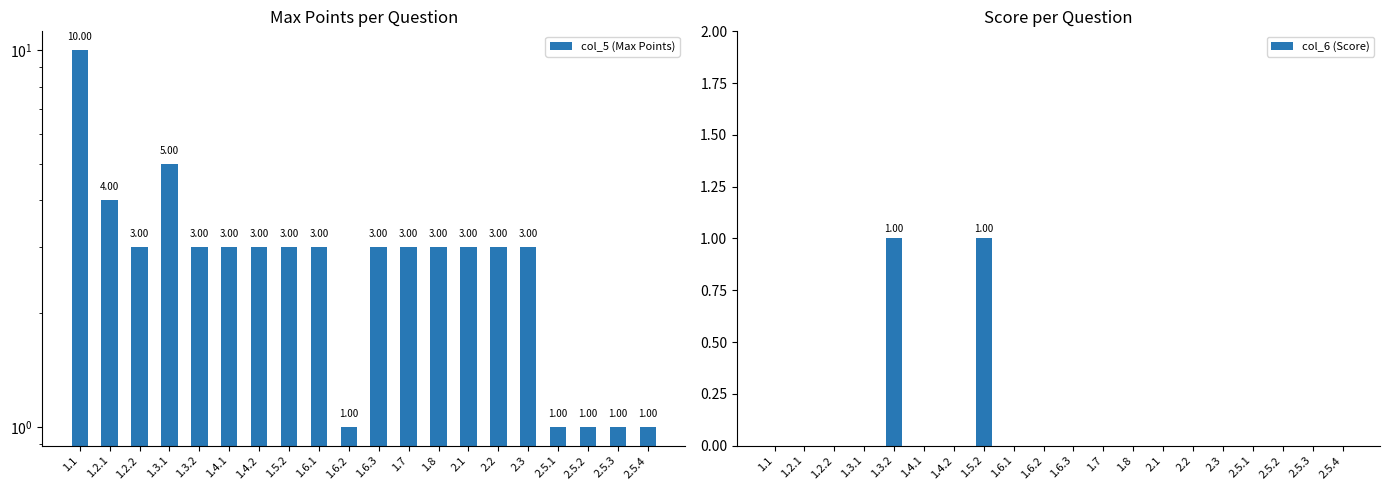

How many data points does each series have?

20